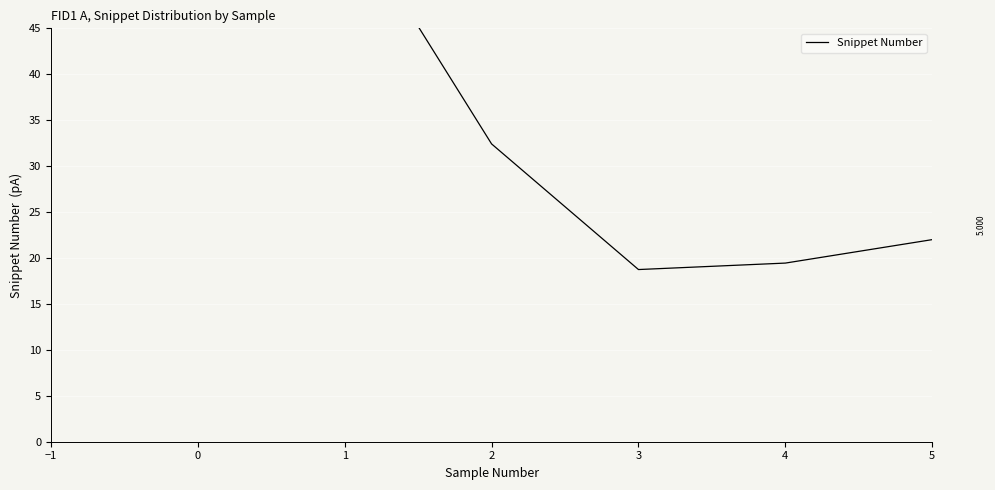

How many interior local peaks (higher than both neighbors) does the data have?

8